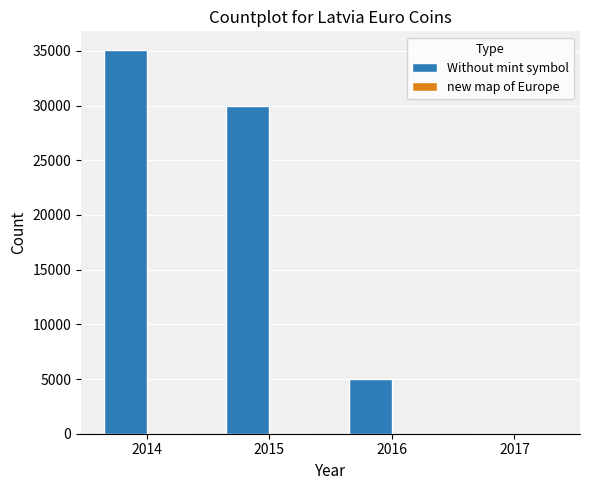

Reading right to left, list all the values displayed in this chart.

2017=0	2016=5000	2015=30000	2014=35035